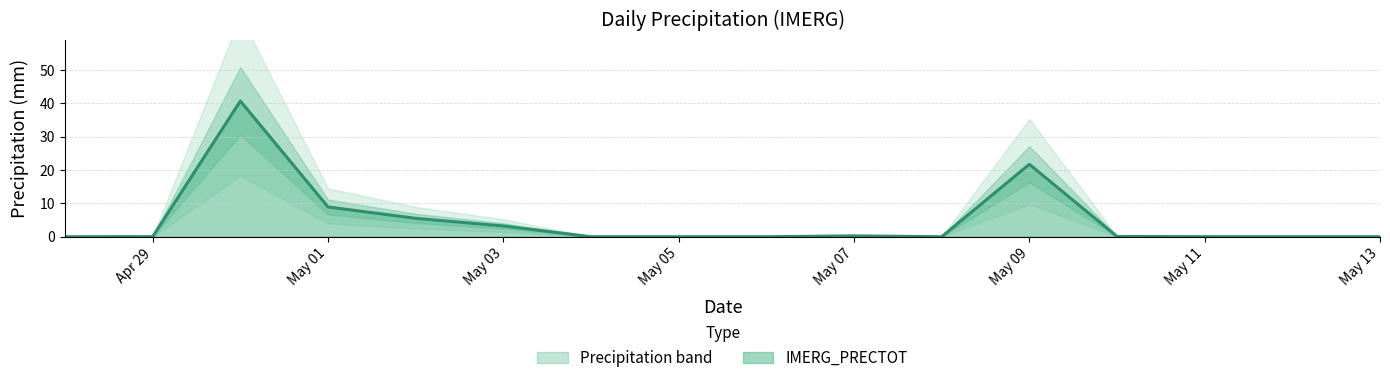

How many points are higher than both their immediate neighbors (excluding endpoints)?

3